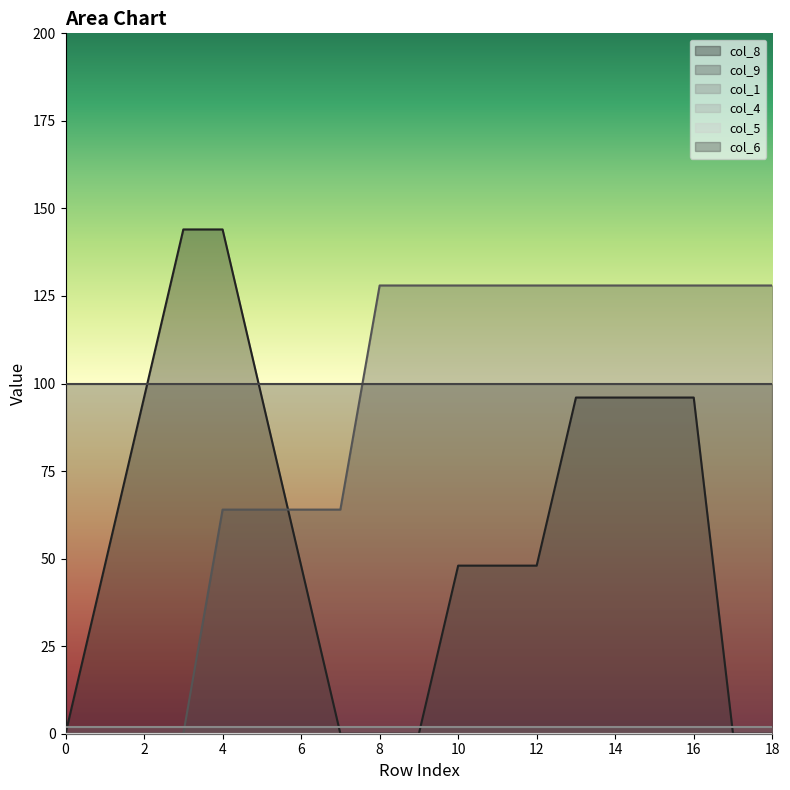

True or false: col_9 has a value of 85 at 3.

False